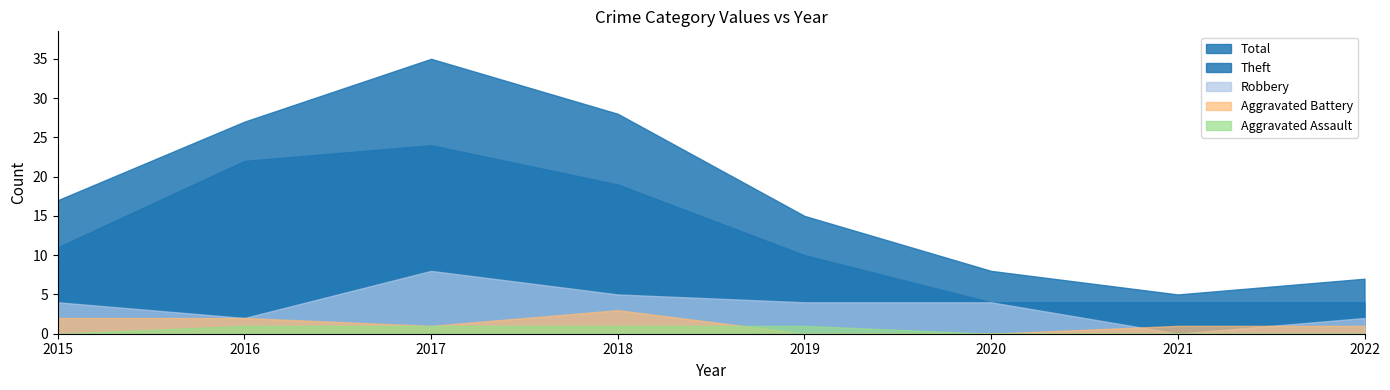

Reading left to right, list all the values displayed in this chart.

Aggravated Assault: 0	1	1	1	1	0	0	0
Aggravated Battery: 2	2	1	3	0	0	1	1
Robbery: 4	2	8	5	4	4	0	2
Theft: 11	22	24	19	10	4	4	4
Total: 17	27	35	28	15	8	5	7